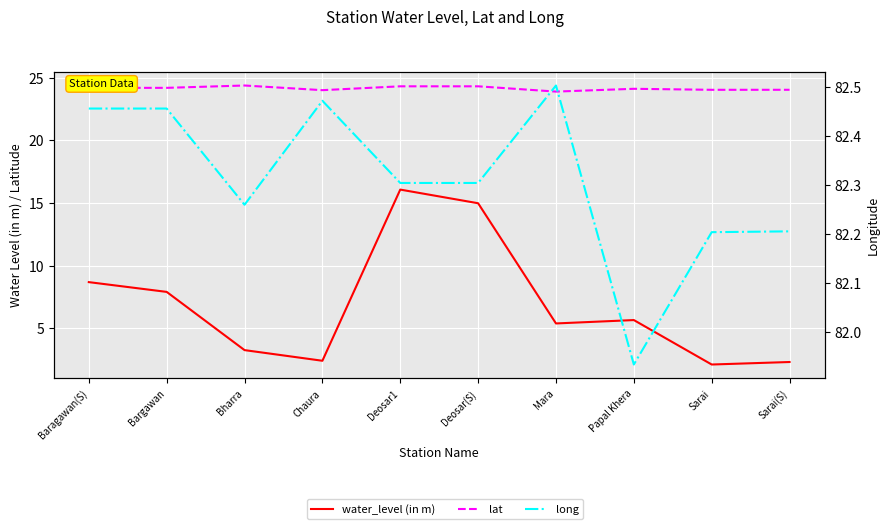

Between Deosar(S) and Papal Khera, which series saw the biggest shift?

water_level (in m)